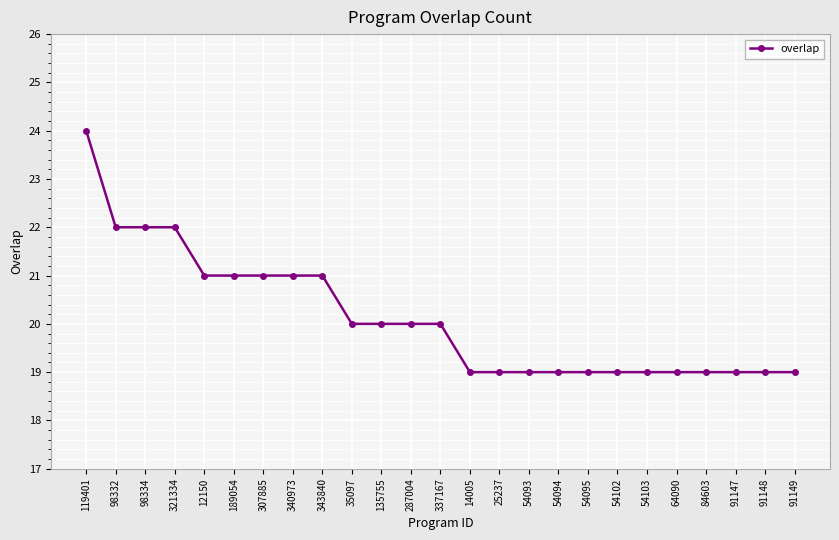

Which label corresponds to the largest value in the chart?

119401